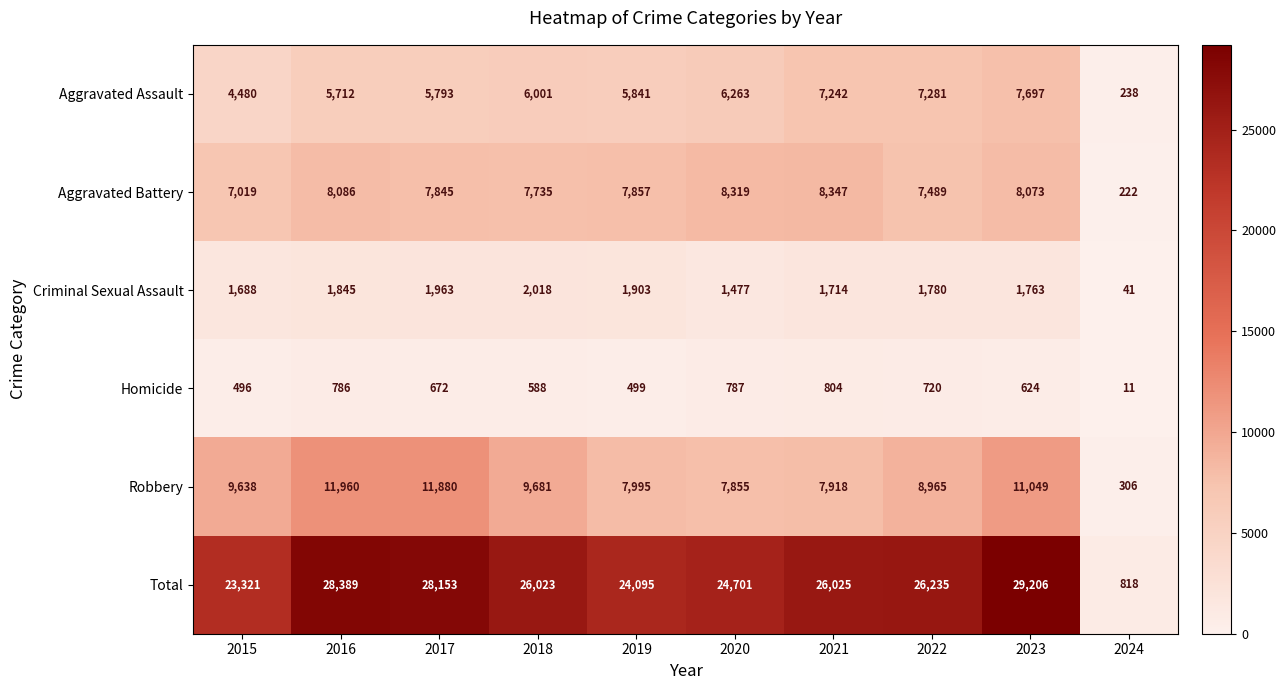

What is the difference between the highest and lowest values at 2022?

25515